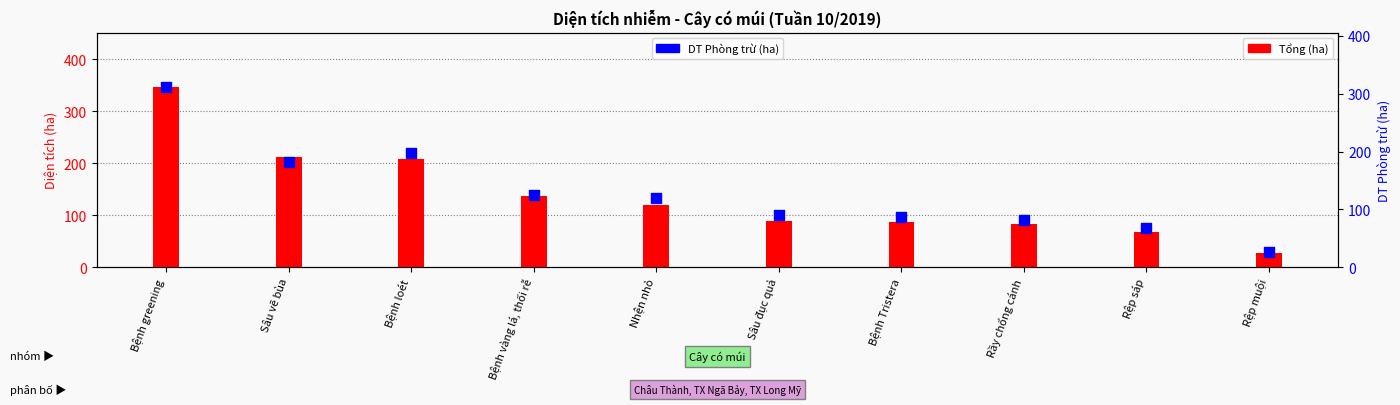

What are all the series names shown in the legend?

Tổng, DT P. trừ